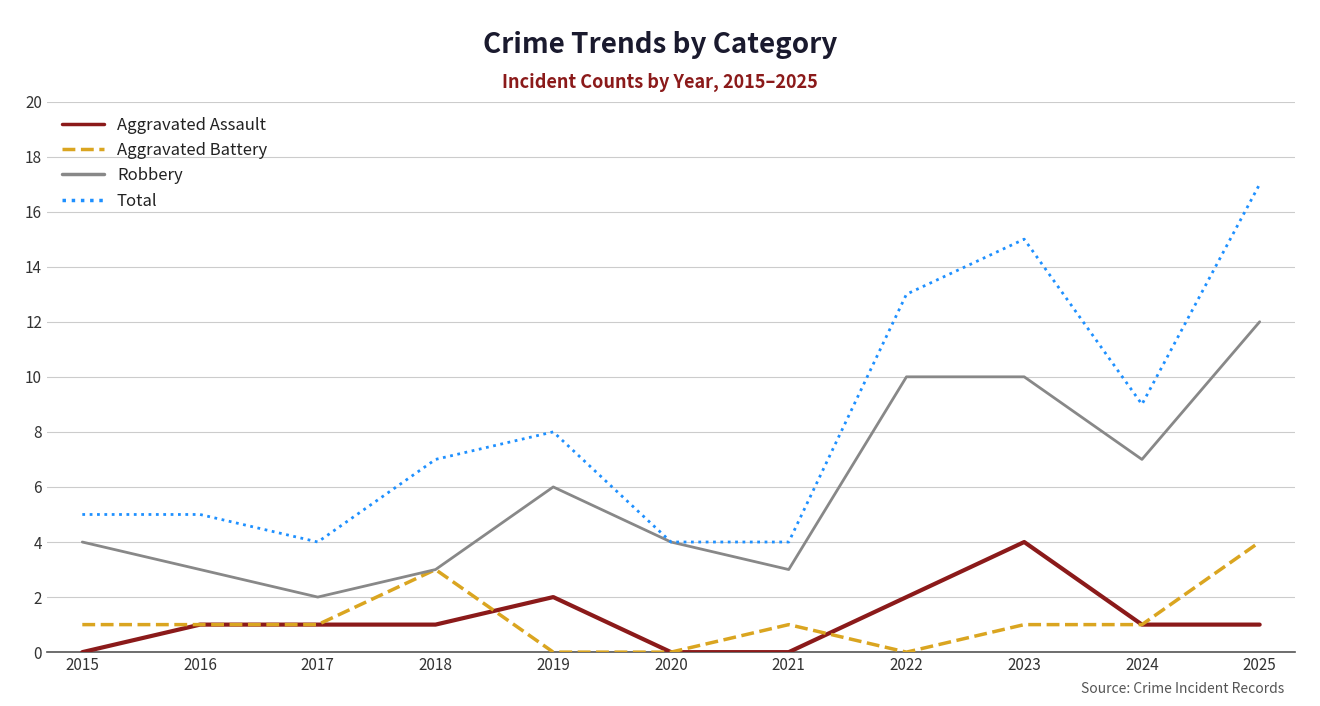

Which series has the largest total across all categories?

Total